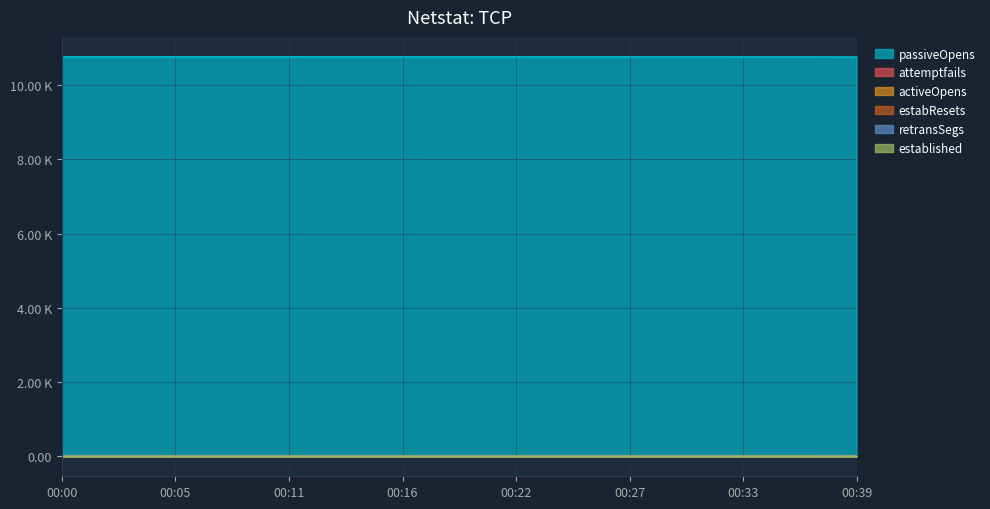

Does the chart display data point markers on the line(s)?

No